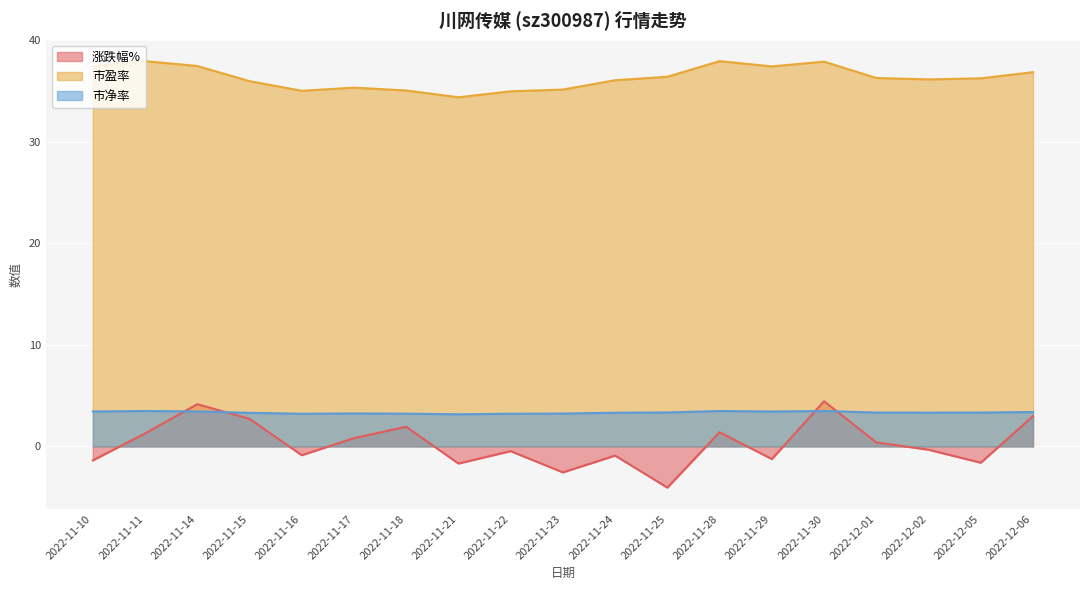

True or false: 市盈率 and 市净率 cross at least once.

False